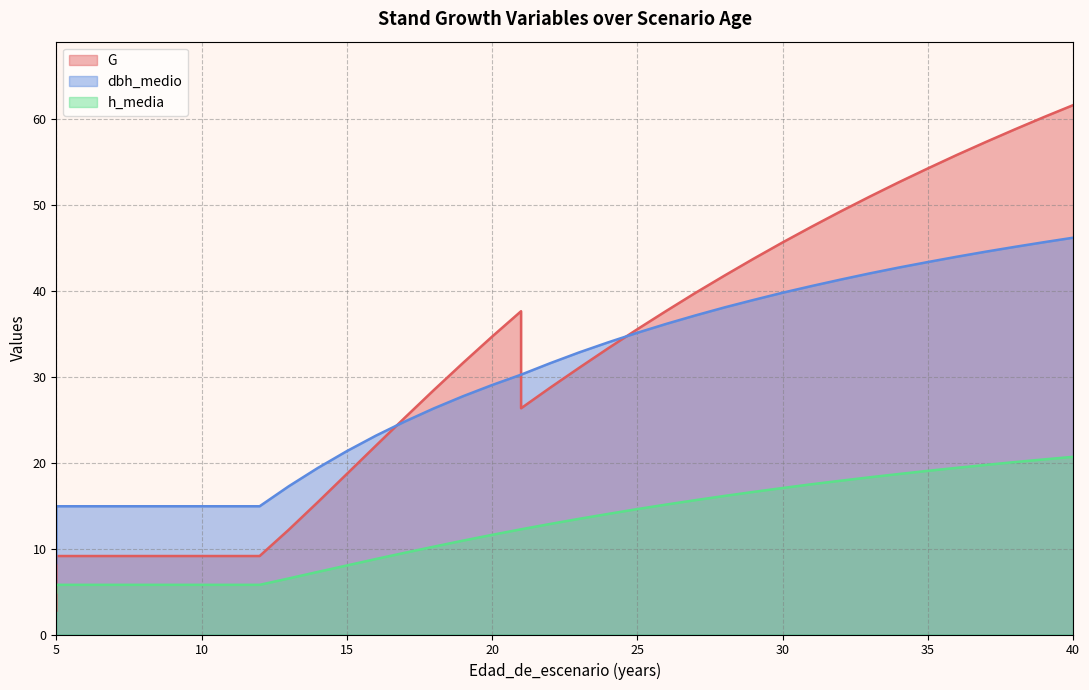

Between which two adjacent categories do G and dbh_medio first intersect?

16 and 17